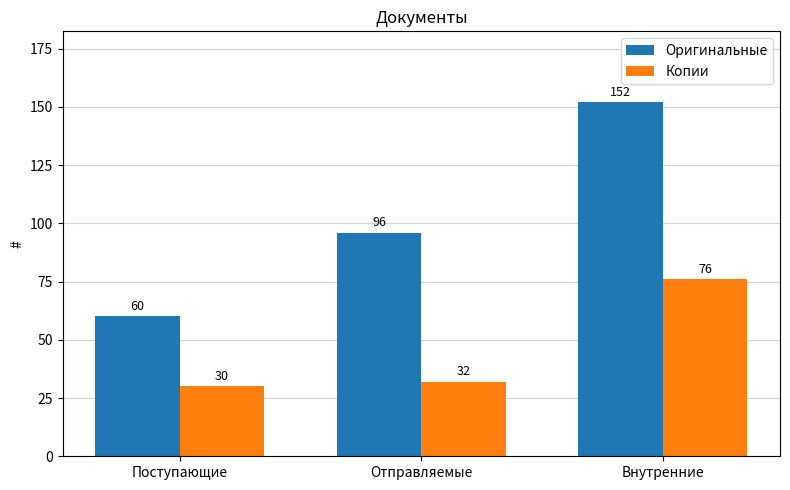

Reading left to right, list all the values displayed in this chart.

Оригинальные: Поступающие=60	Отправляемые=96	Внутренние=152
Копии: Поступающие=30	Отправляемые=32	Внутренние=76